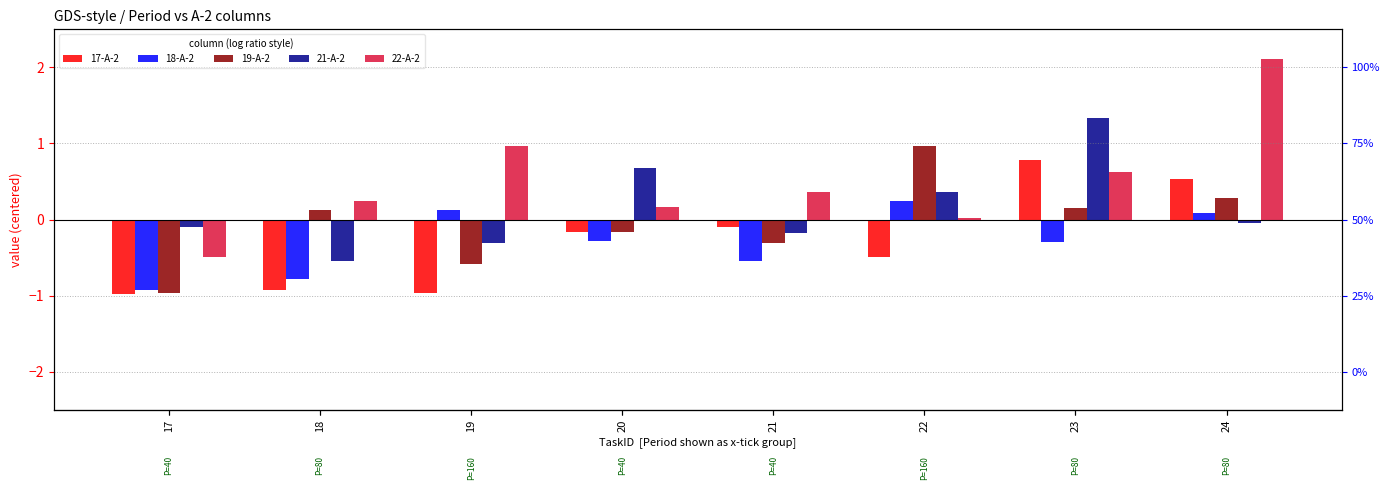

Does the chart contain stacked bars?

No